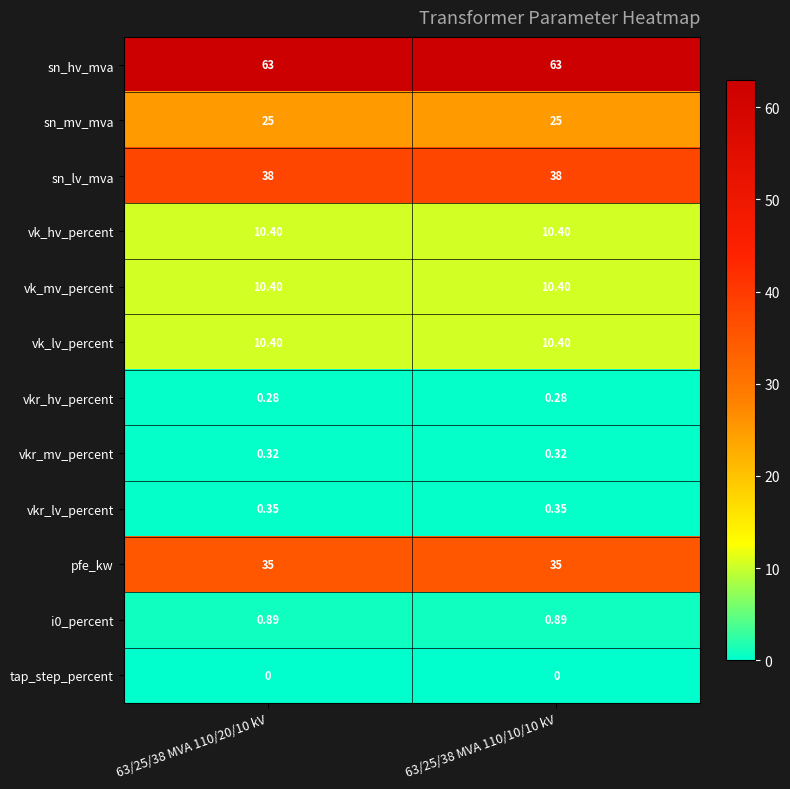

Is the value of vk_mv_percent at 63/25/38 MVA 110/20/10 kV greater than the value of i0_percent at 63/25/38 MVA 110/20/10 kV?

Yes